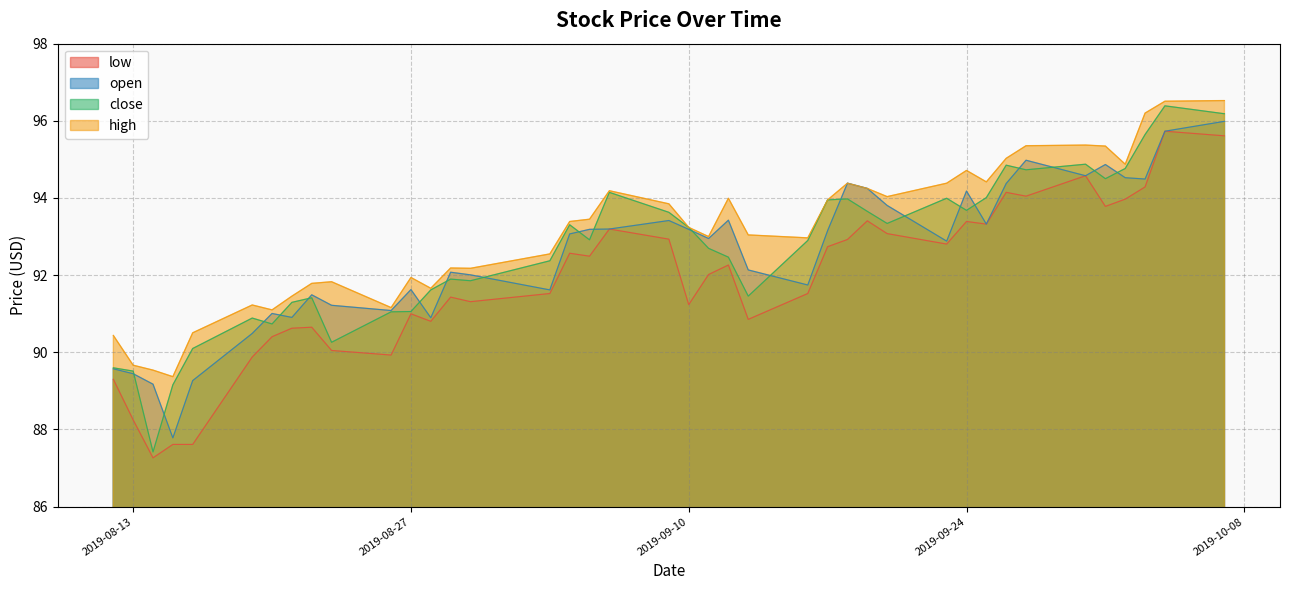

Does the chart display data point markers on the line(s)?

No